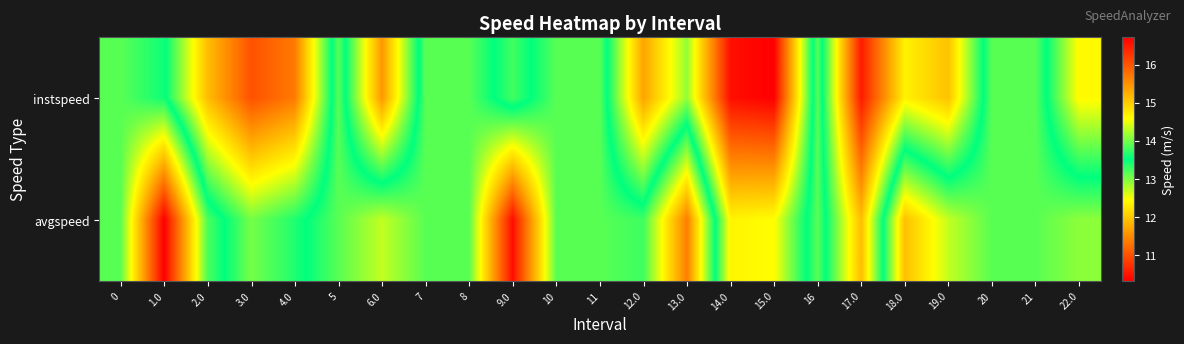

Which category has the lowest value across all series?

15.0